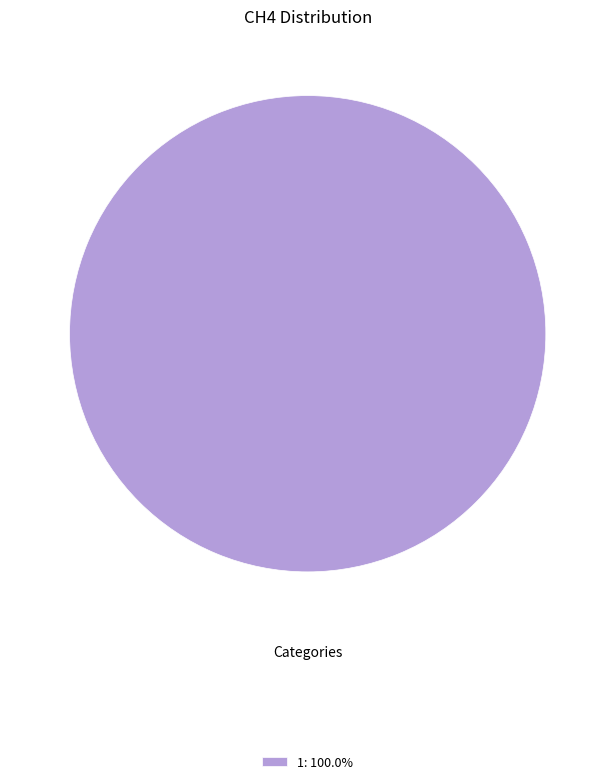

Does any single category account for the majority?

Yes